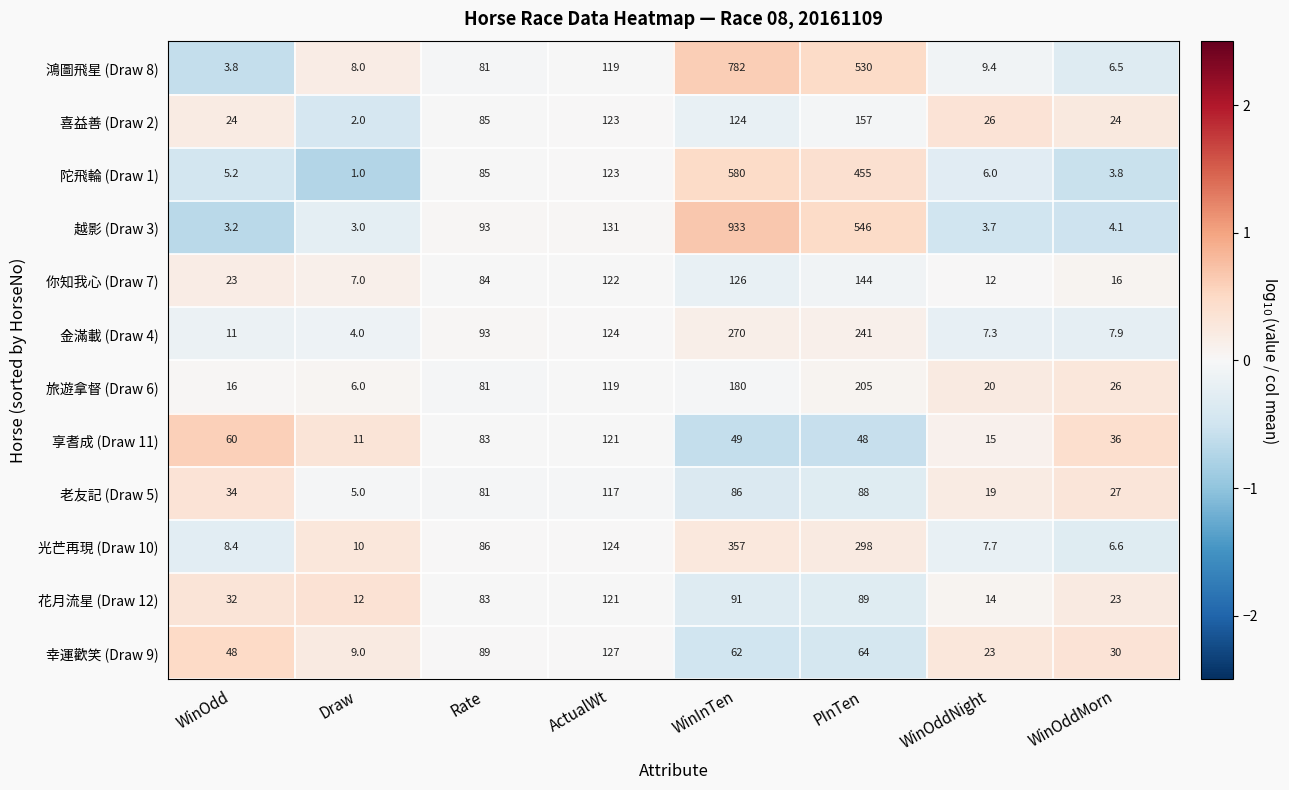

At PInTen, list the series in order from smallest to largest.

享耆成 (Draw 11), 幸運歡笑 (Draw 9), 老友記 (Draw 5), 花月流星 (Draw 12), 你知我心 (Draw 7), 喜益善 (Draw 2), 旅遊拿督 (Draw 6), 金滿載 (Draw 4), 光芒再現 (Draw 10), 陀飛輪 (Draw 1), 鴻圖飛星 (Draw 8), 越影 (Draw 3)